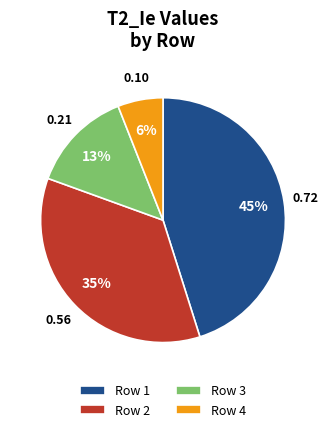

Is Row 1 the majority of the pie?

No